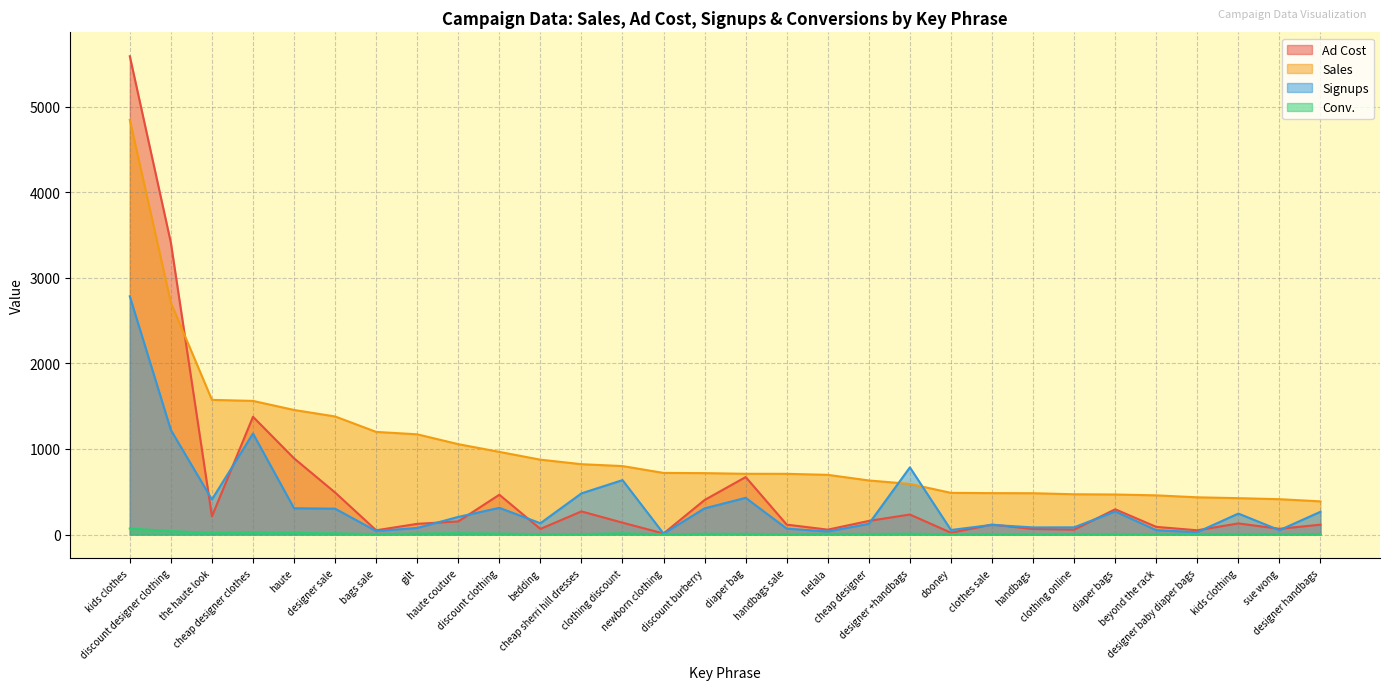

What is the sum of the Sales values at beyond the rack and ruelala?

1155.5